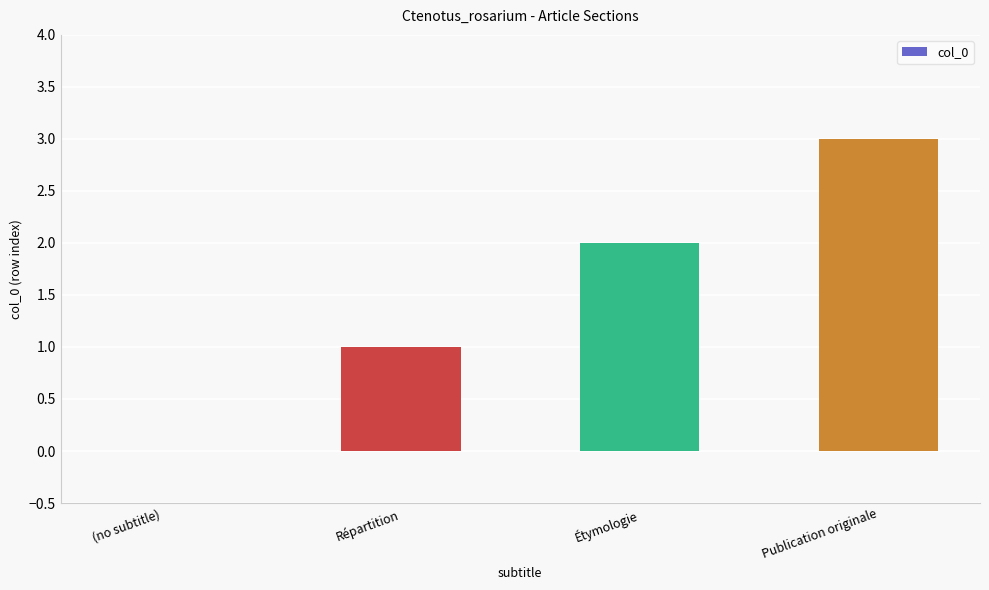

The value at Publication originale is 3. True or false?

True